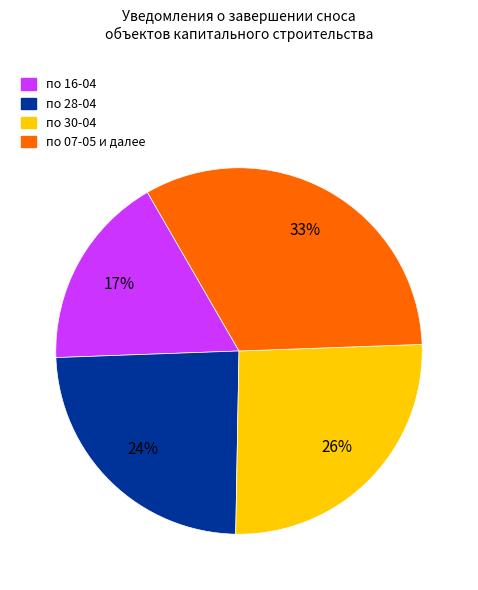

Does any single category account for the majority?

No